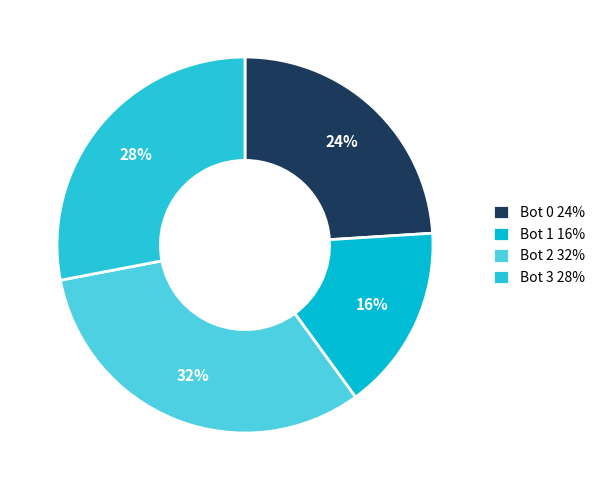

To the nearest percent, what portion does Bot 3 represent?

28%